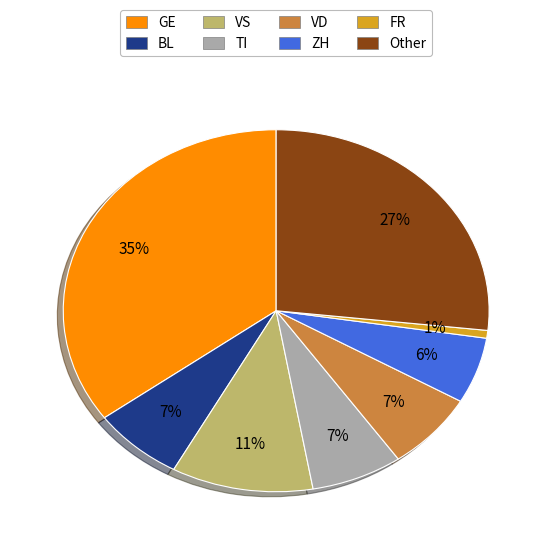

Is it true that VD is 13% of the pie?

False